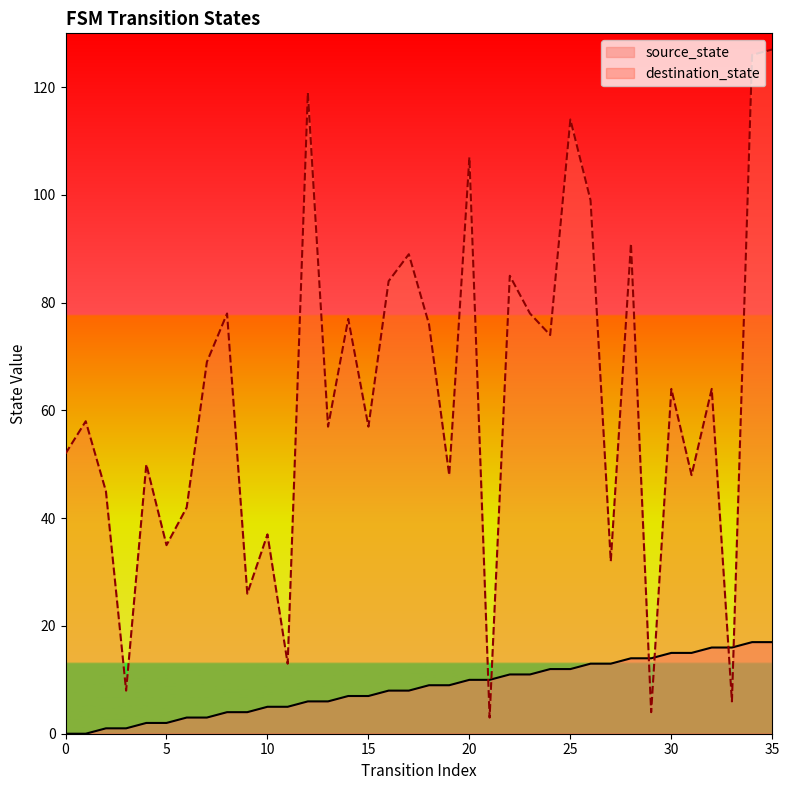

After their last crossing, which series has the higher values: destination_state or source_state?

destination_state